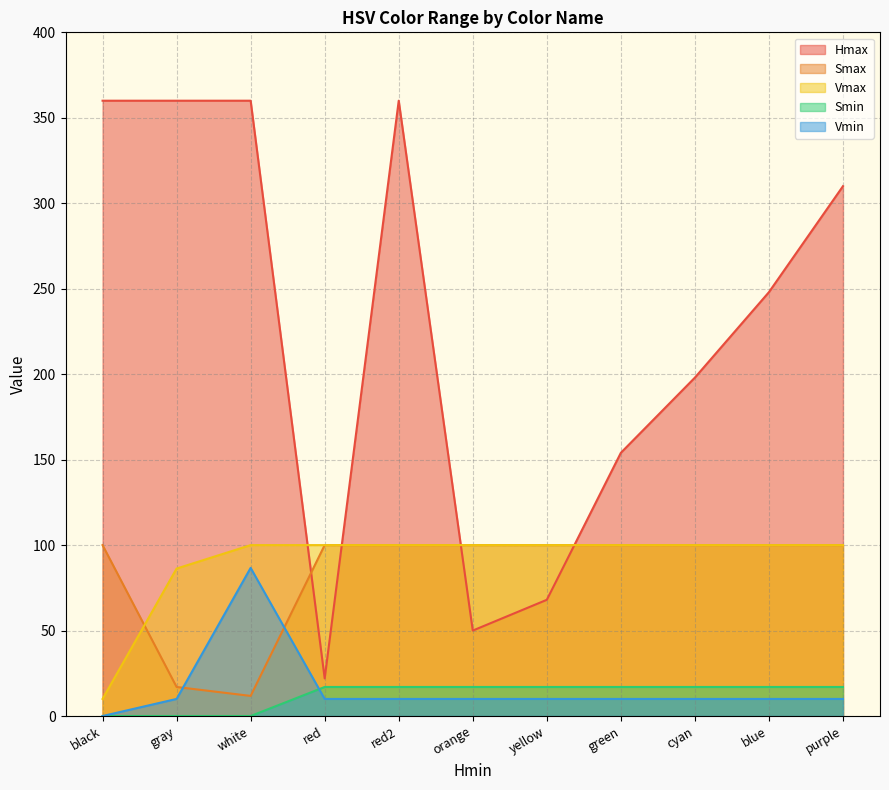

What is the average value of the Hmax series?

226.4